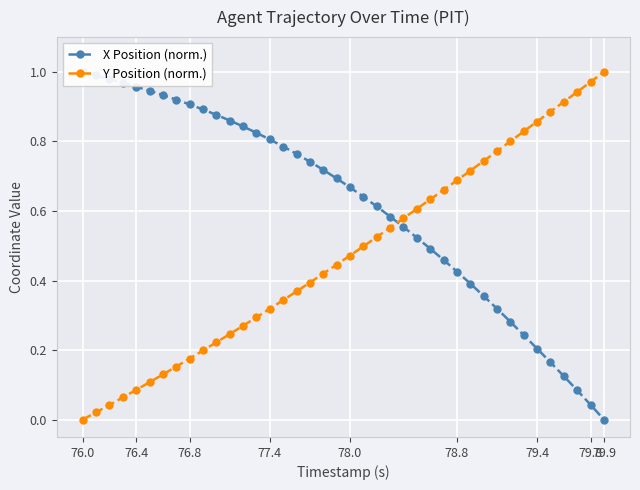

How many times do X Position (norm.) and Y Position (norm.) cross each other?

1